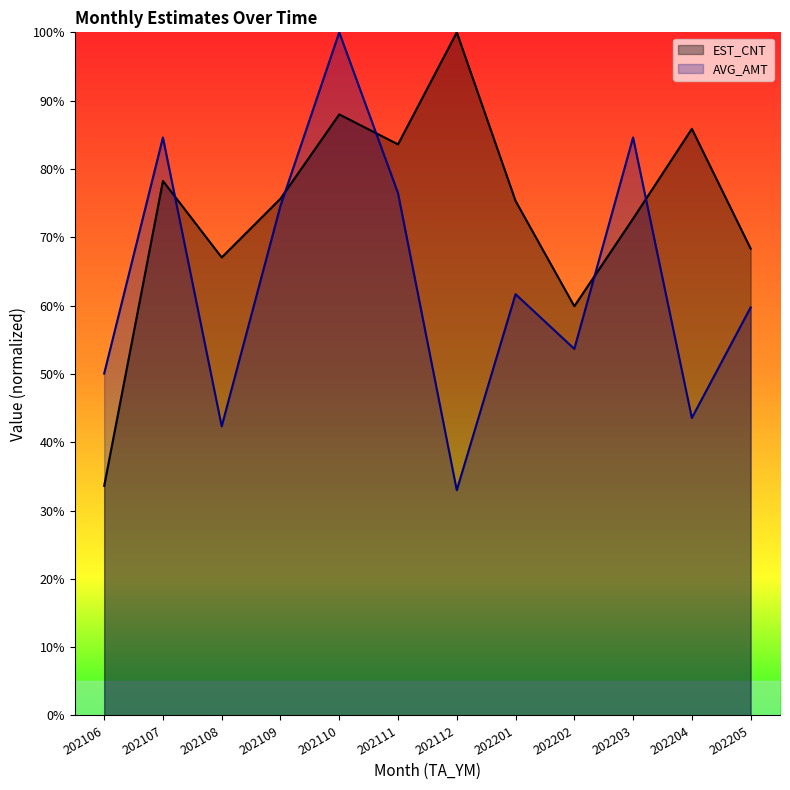

How many interior local valleys does the AVG_AMT series have?

4